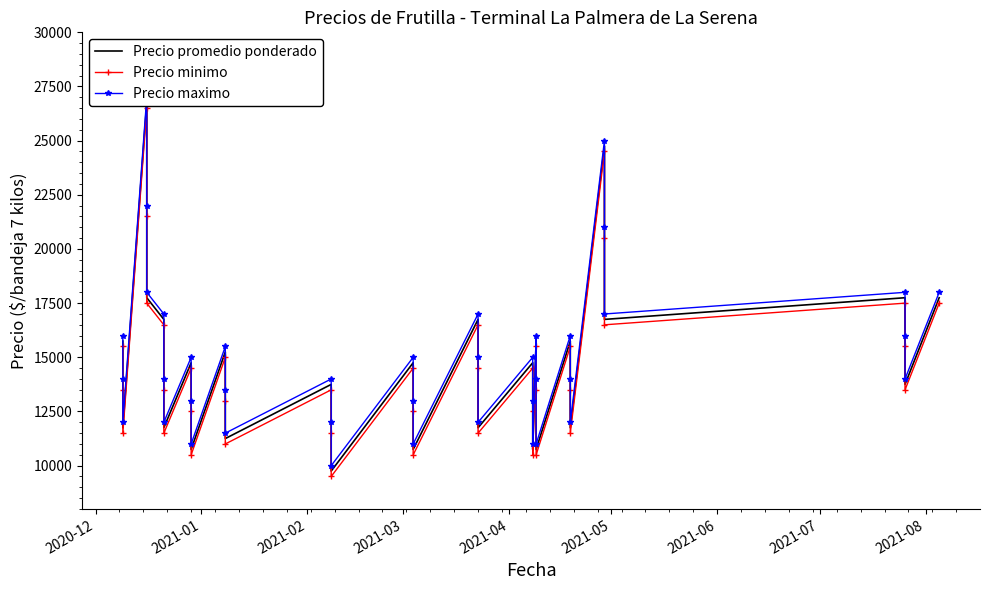

Does the chart have visible grid lines?

No